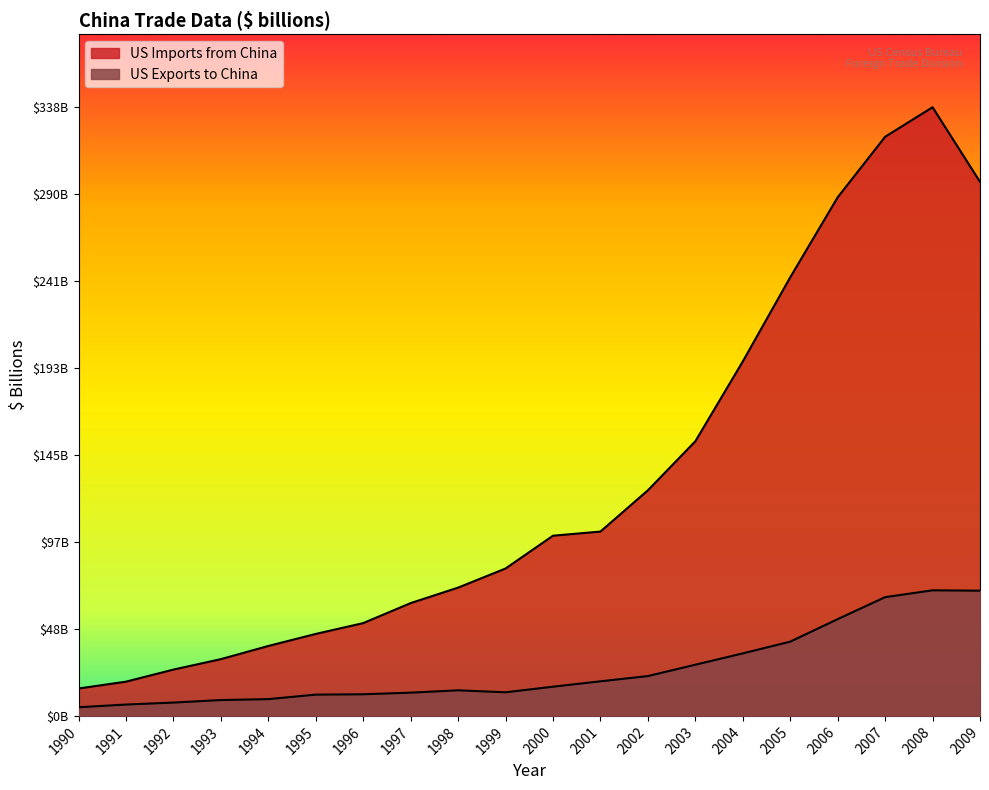

How many values in the US Exports to China series are below 16?

10